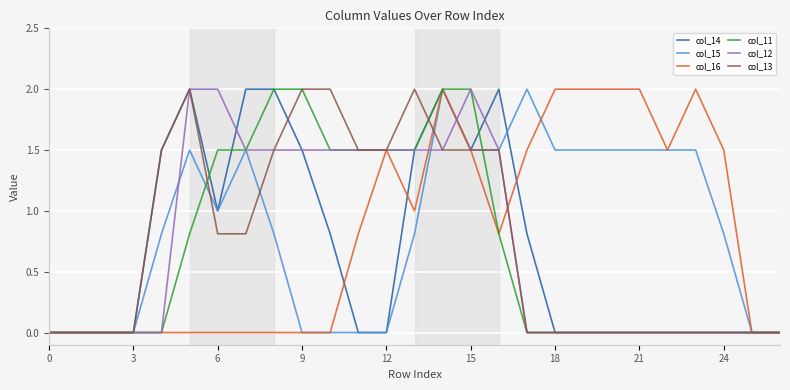

What is the maximum value for col_16?

2.0